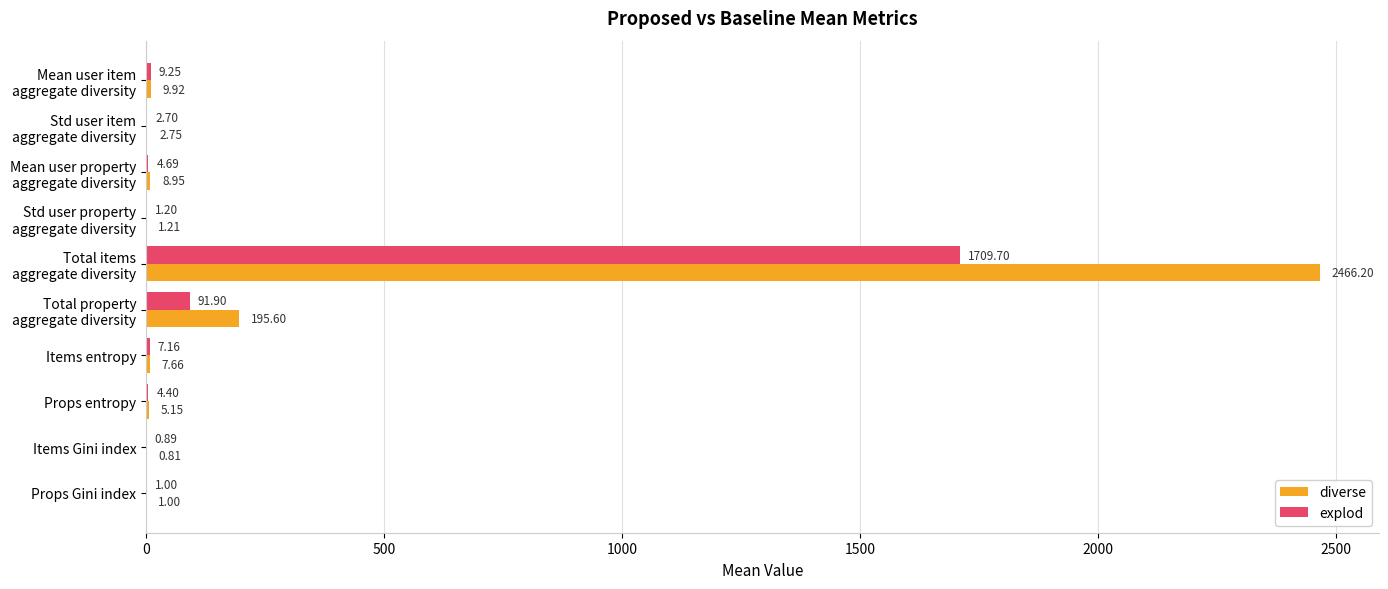

Which series has the largest total across all categories?

diverse